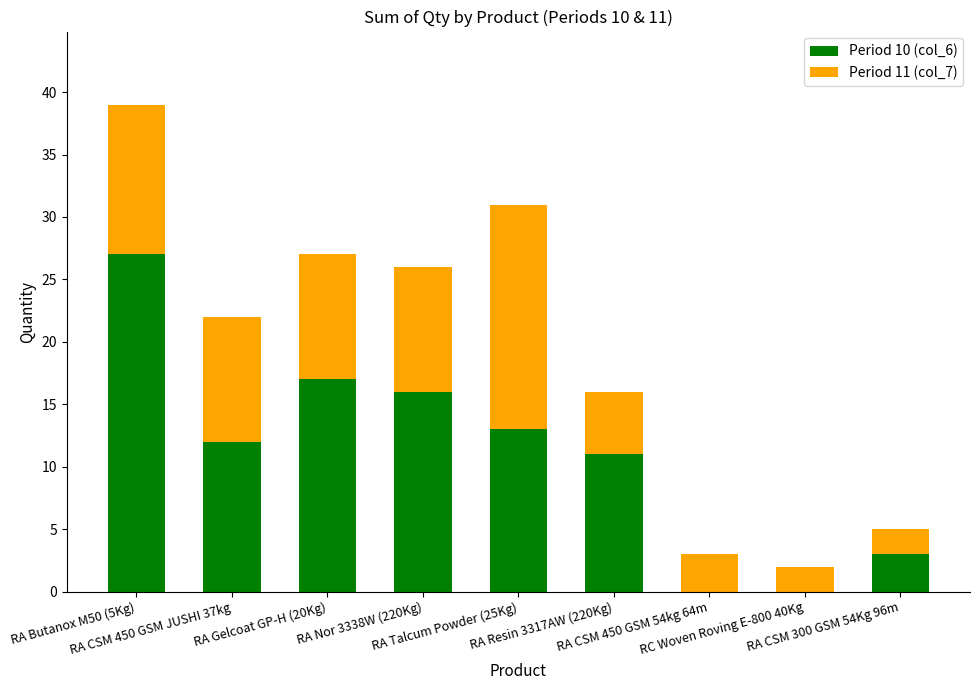

How many data points does each series have?

9